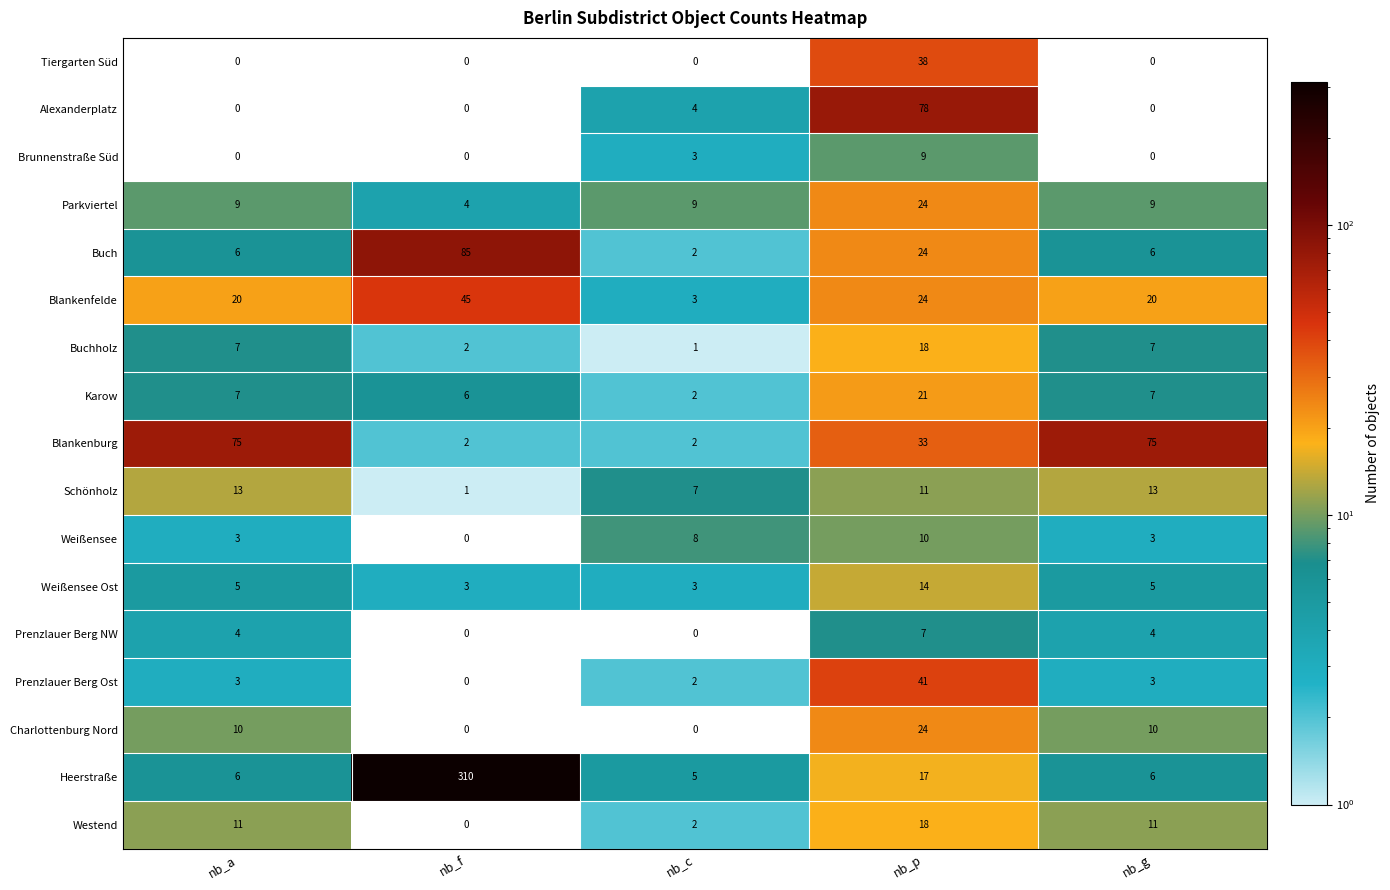

True or false: Schönholz has a value of 16 at nb_p.

False